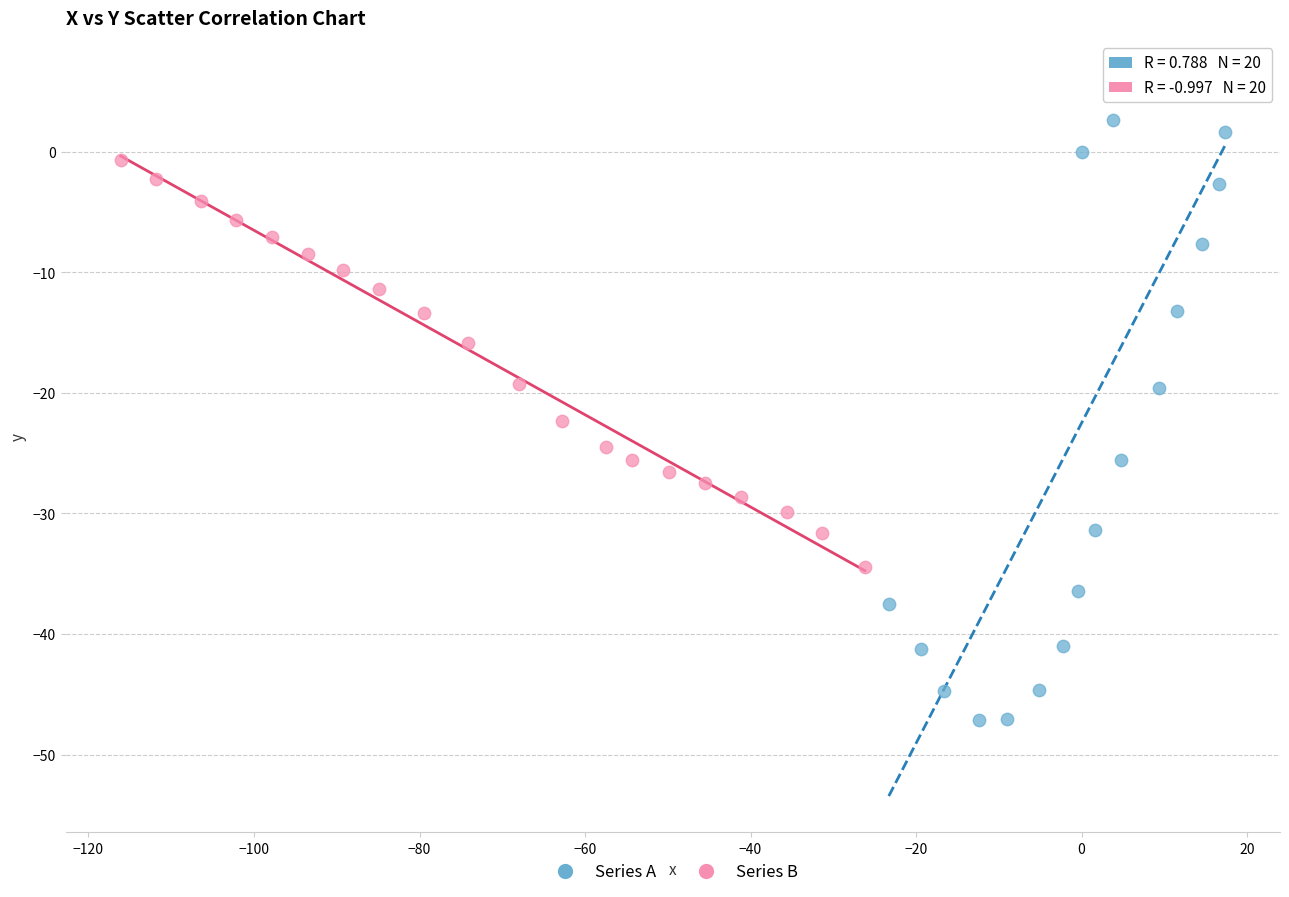

Which series contains the lowest Y value?

Series A